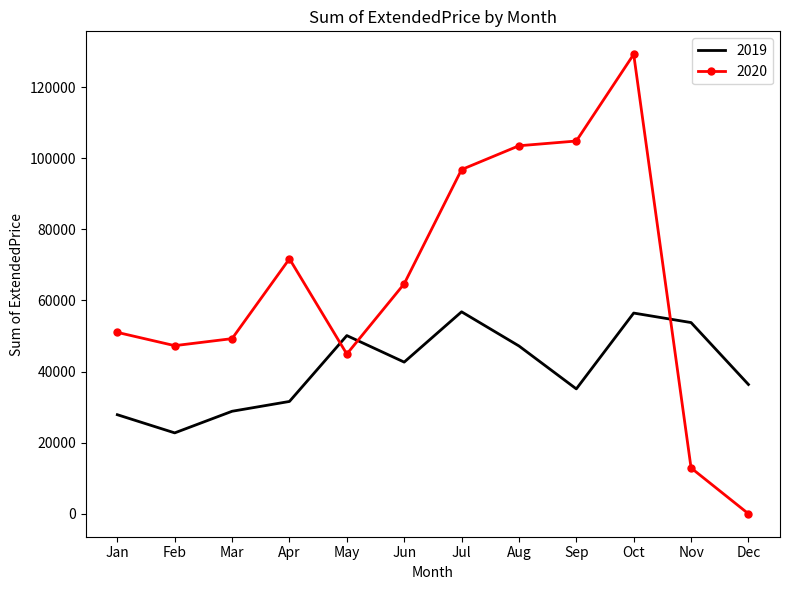

What is the maximum value shown in the chart?

129247.3